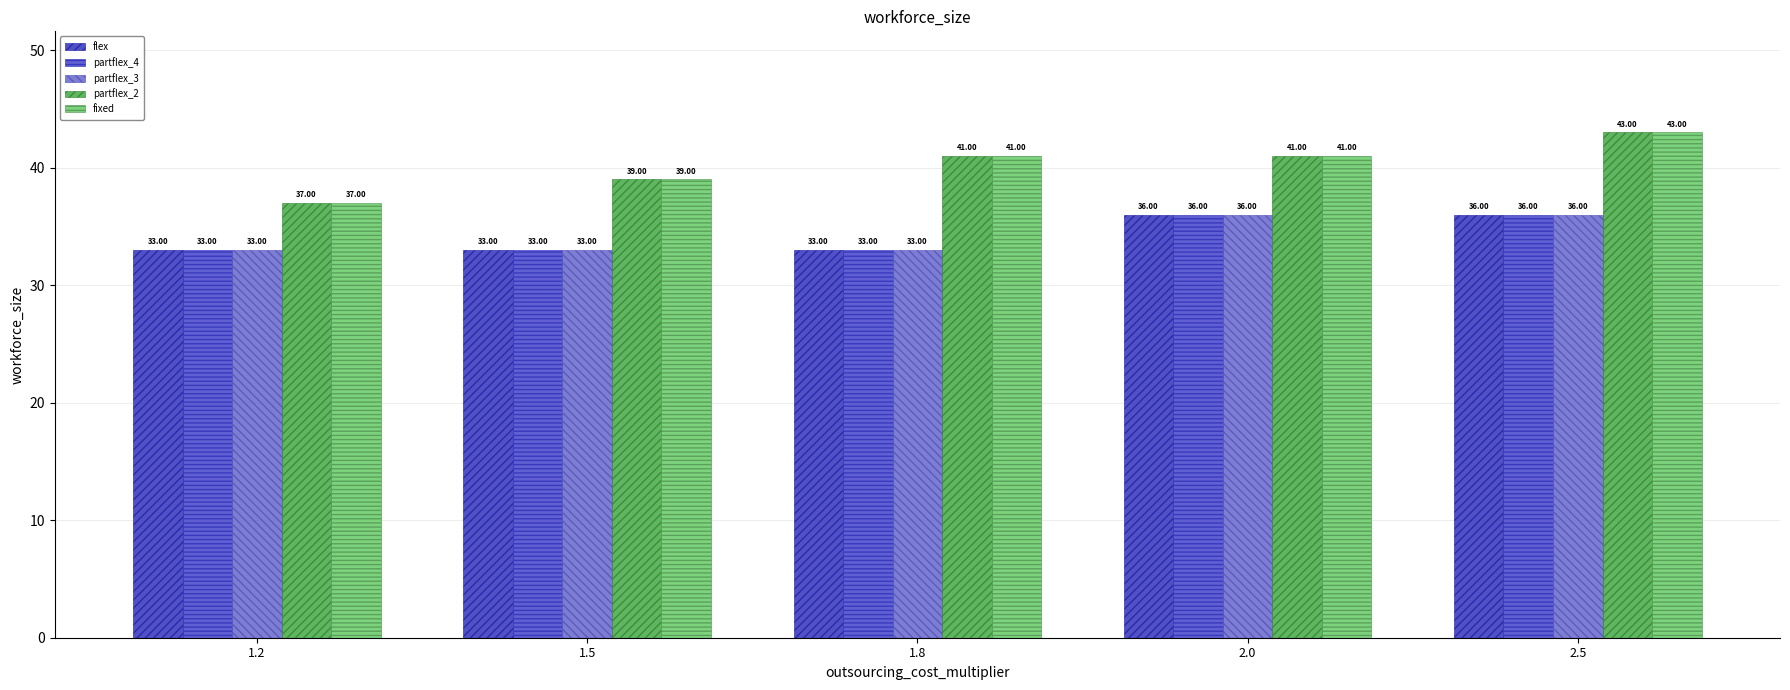

Is the value of partflex_4 at 1.8 greater than the value of fixed at 1.5?

No